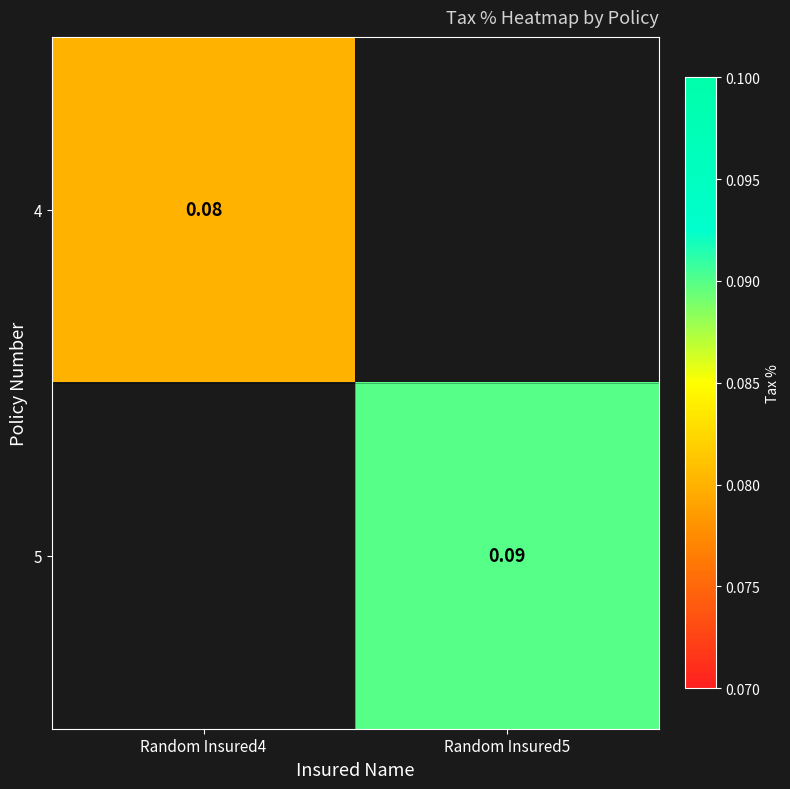

How many categories are shown in the chart?

2